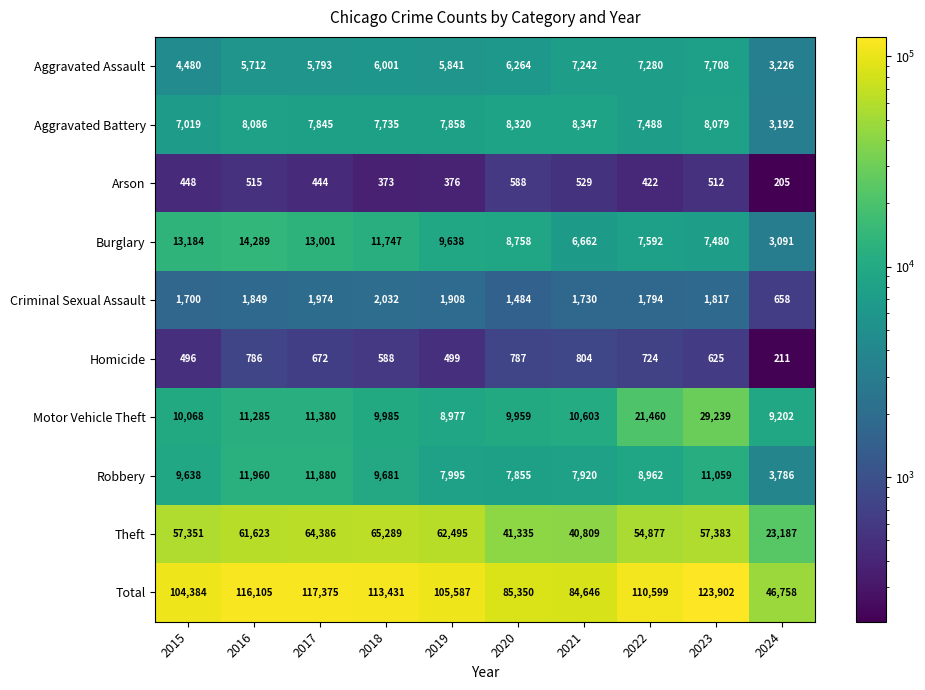

What is the average value of the Homicide series?

619